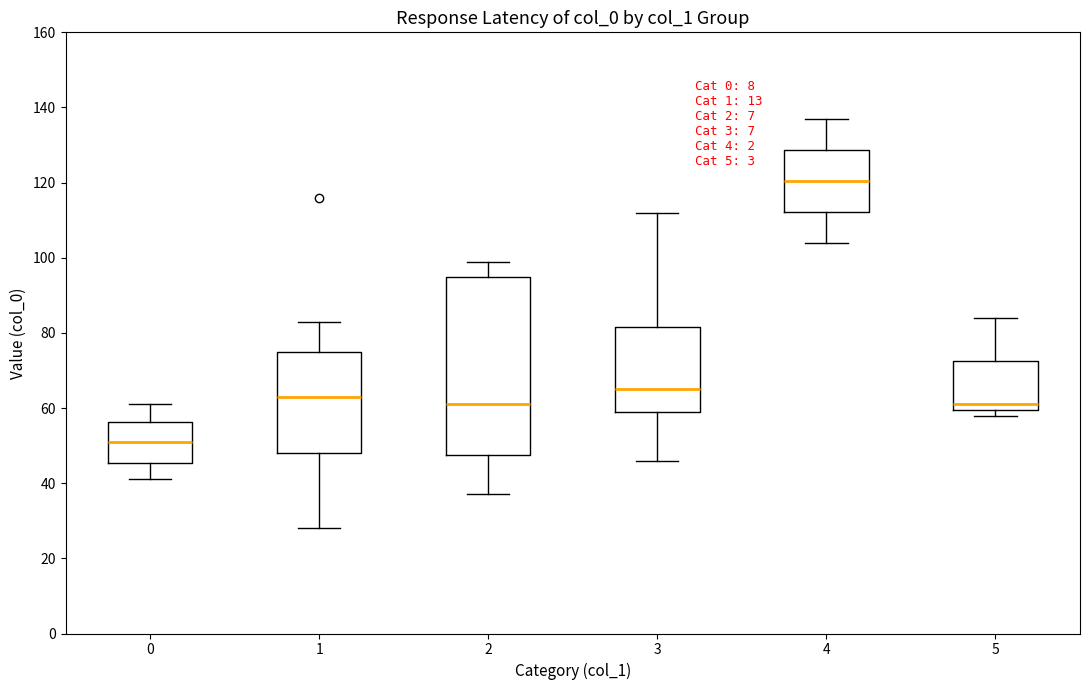

Reading left to right, read every box against the y-axis: the position of its median line, the range the box covers, and the ends of its whiskers. The values are not printed on the chart, so give them approximately, as read against the axis.

0: median 52, box 46 to 56, whiskers 42 to 62
1: median 64, box 48 to 76, whiskers 28 to 84
2: median 62, box 48 to 96, whiskers 38 to 100
3: median 66, box 60 to 82, whiskers 46 to 112
4: median 120, box 112 to 128, whiskers 104 to 138
5: median 62, box 60 to 72, whiskers 58 to 84